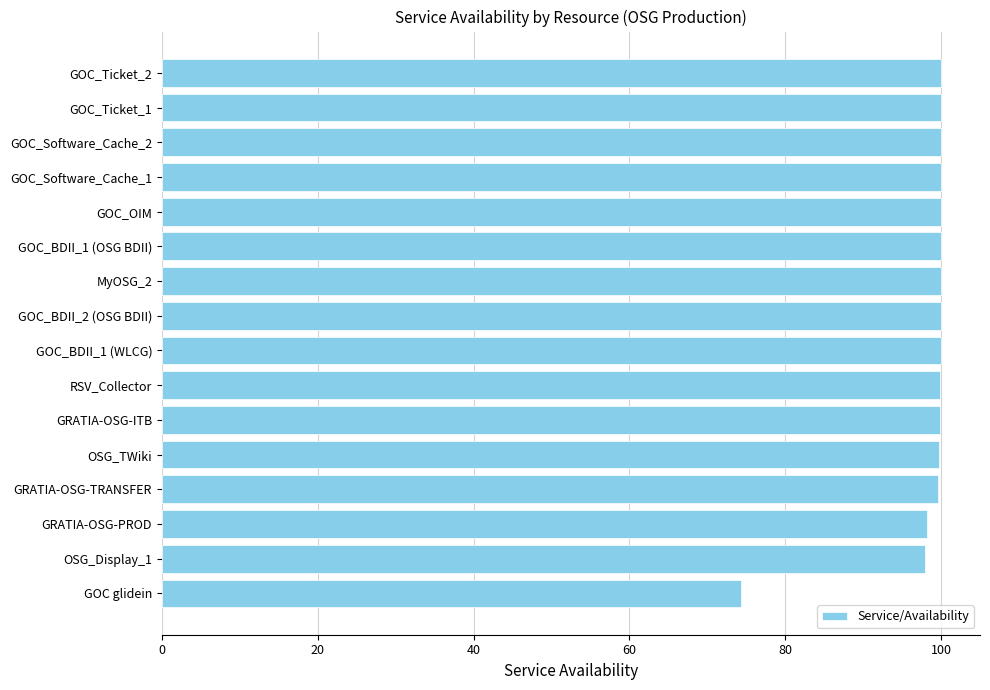

What is the change in value from GOC glidein to GOC_Ticket_1?

+25.7